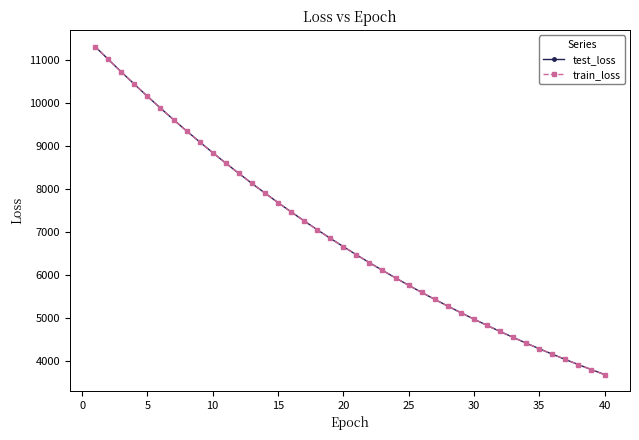

Reading right to left, list all the values displayed in this chart.

test_loss: 3696.4	3809.4	3926.2	4046.0	4168.7	4295.0	4425.2	4558.8	4695.8	4836.7	4981.6	5130.8	5283.3	5439.8	5601.1	5766.7	5936.7	6111.6	6290.2	6473.7	6662.5	6856.4	7055.6	7259.4	7469.1	7683.7	7904.1	8129.7	8361.1	8598.6	8841.9	9091.4	9345.2	9606.7	9875.1	10148.8	10429.1	10715.0	11006.0	11300.0
train_loss: 3696.2	3809.3	3925.9	4045.6	4168.5	4294.8	4424.9	4558.5	4695.6	4836.5	4981.3	5130.5	5282.9	5439.6	5600.8	5766.4	5936.4	6111.2	6290.1	6473.6	6662.3	6856.3	7055.4	7259.3	7468.8	7683.5	7903.8	8129.4	8360.9	8598.4	8841.6	9090.7	9345.3	9607.0	9874.9	10148.8	10429.2	10714.8	11006.2	11300.7